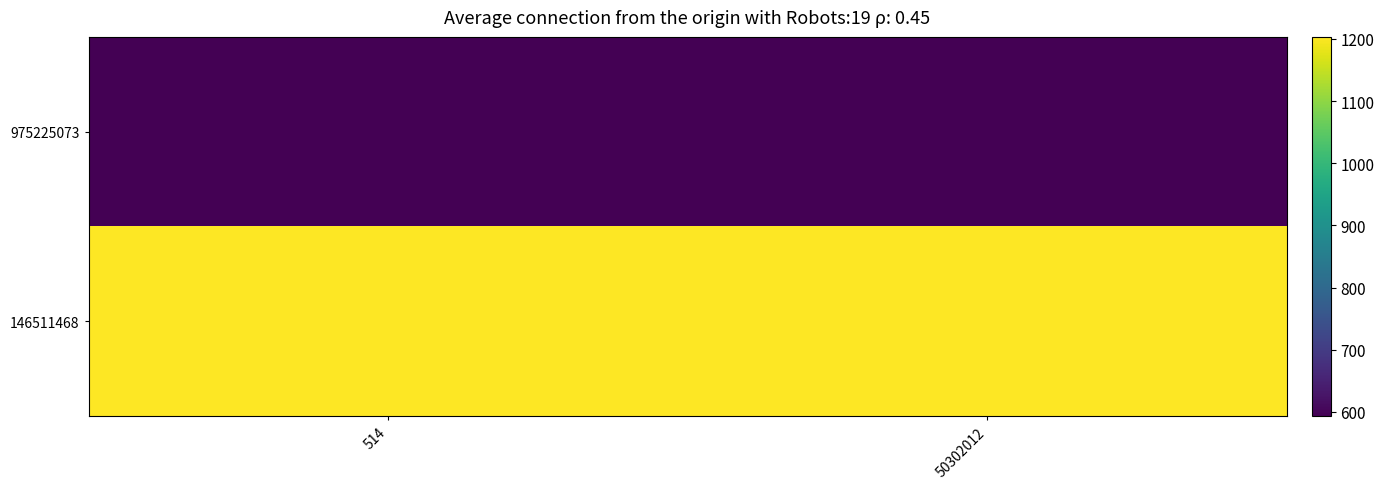

Count the number of data series in this chart.

2